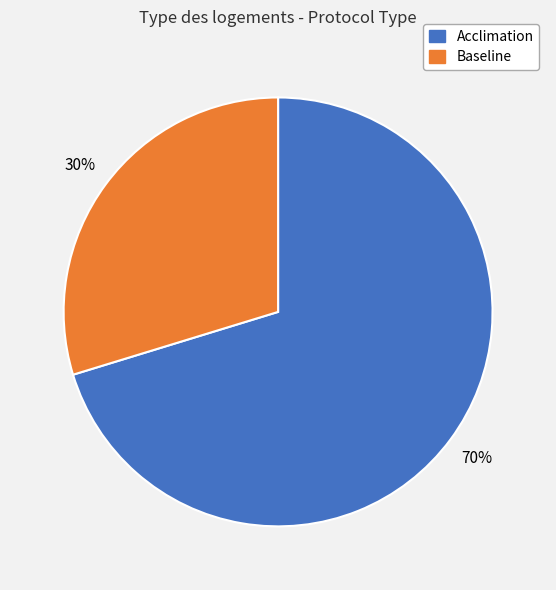

Which category has the biggest portion of the pie?

Acclimation